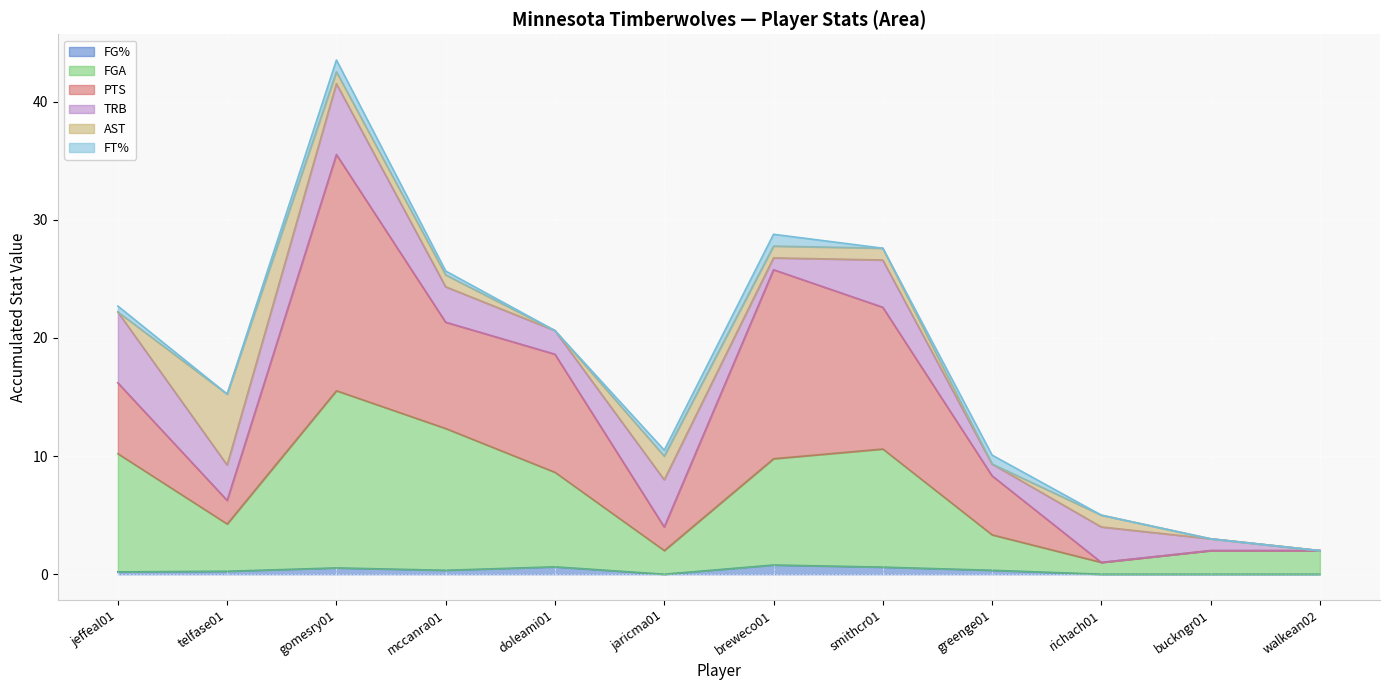

Which category has the lowest value across all series?

jaricma01